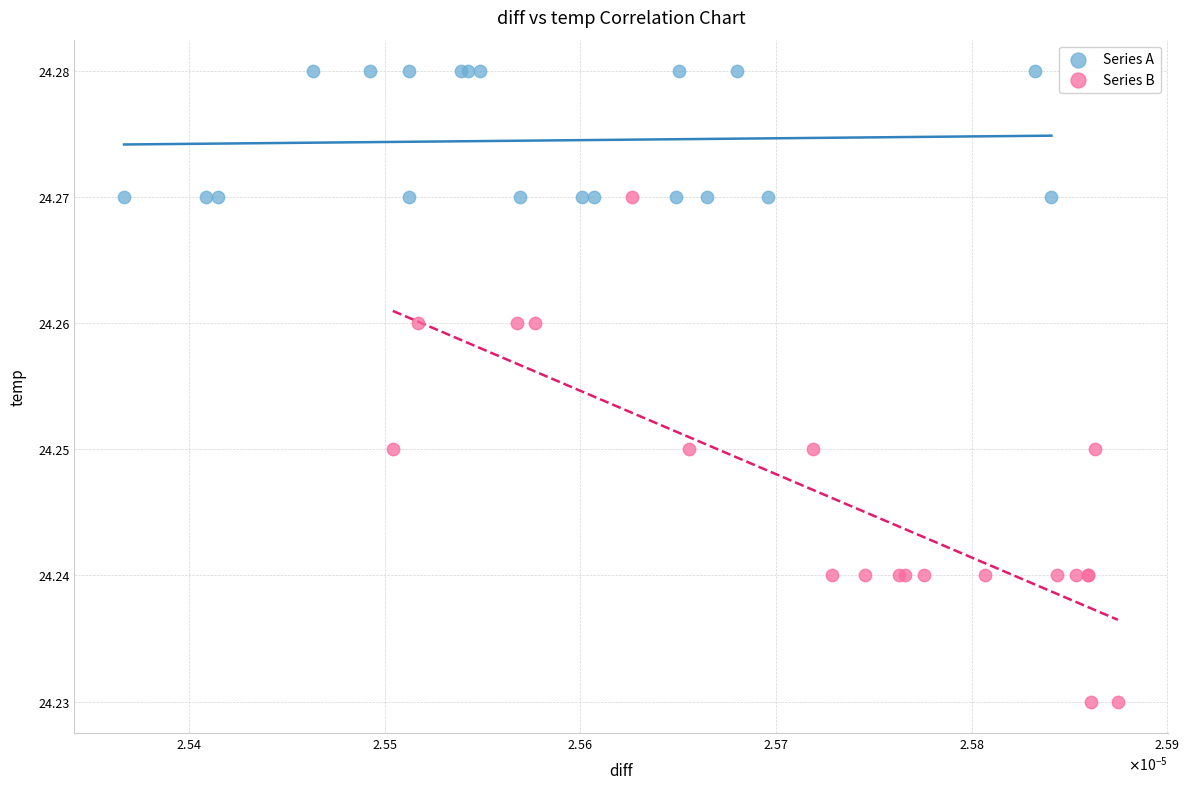

What are all the series names shown in the legend?

Series A, Series B